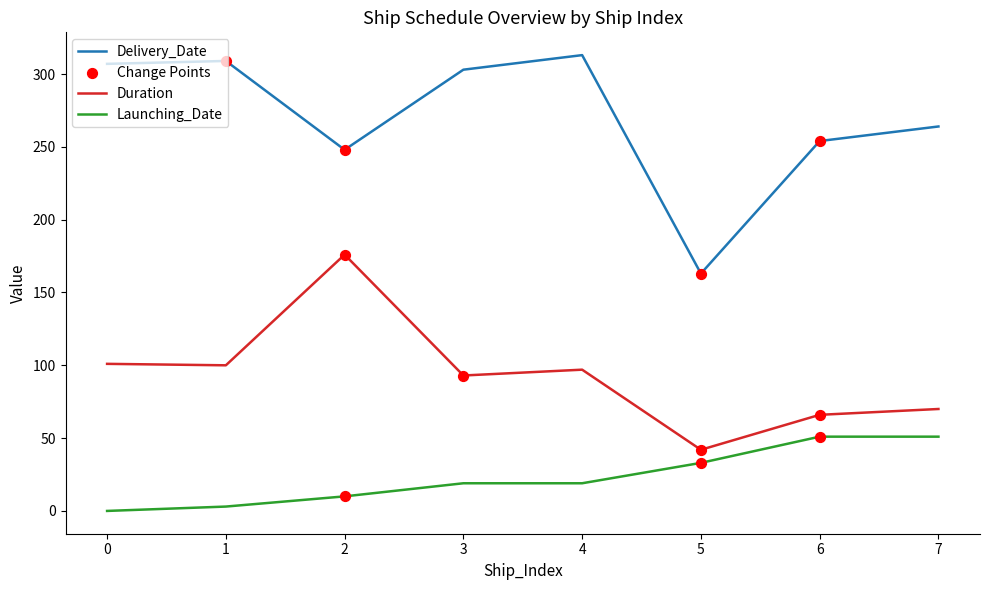

The value of Launching_Date at 6 is 51. True or false?

True